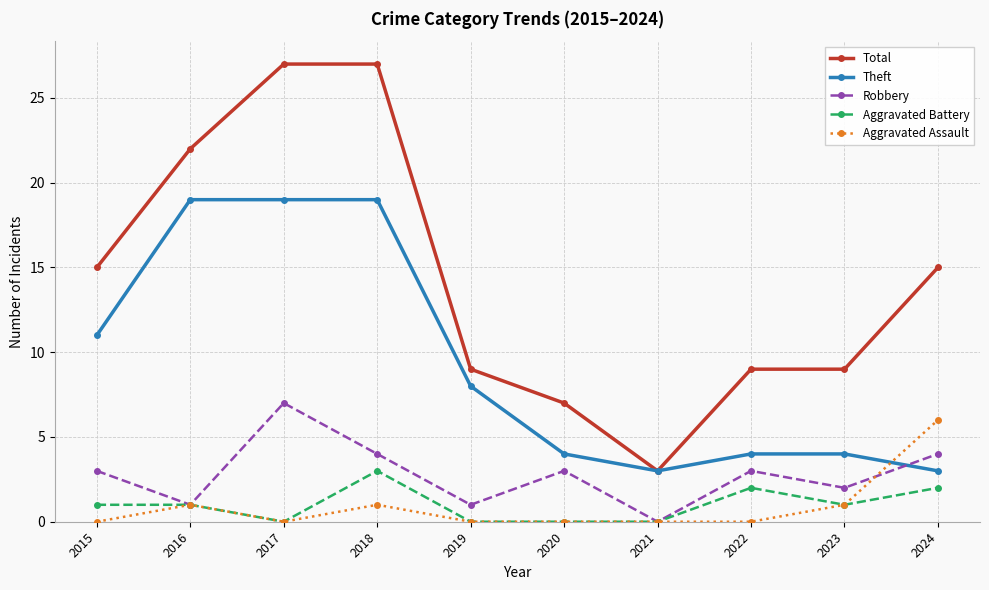

What is the spread (max minus min) of values at 2021?

3